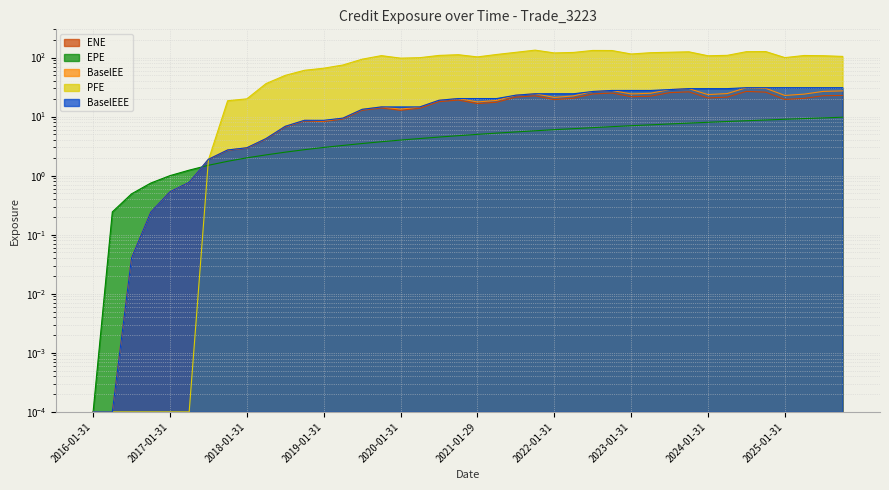

At which category does BaselEE reach its first local valley?

2019-01-31